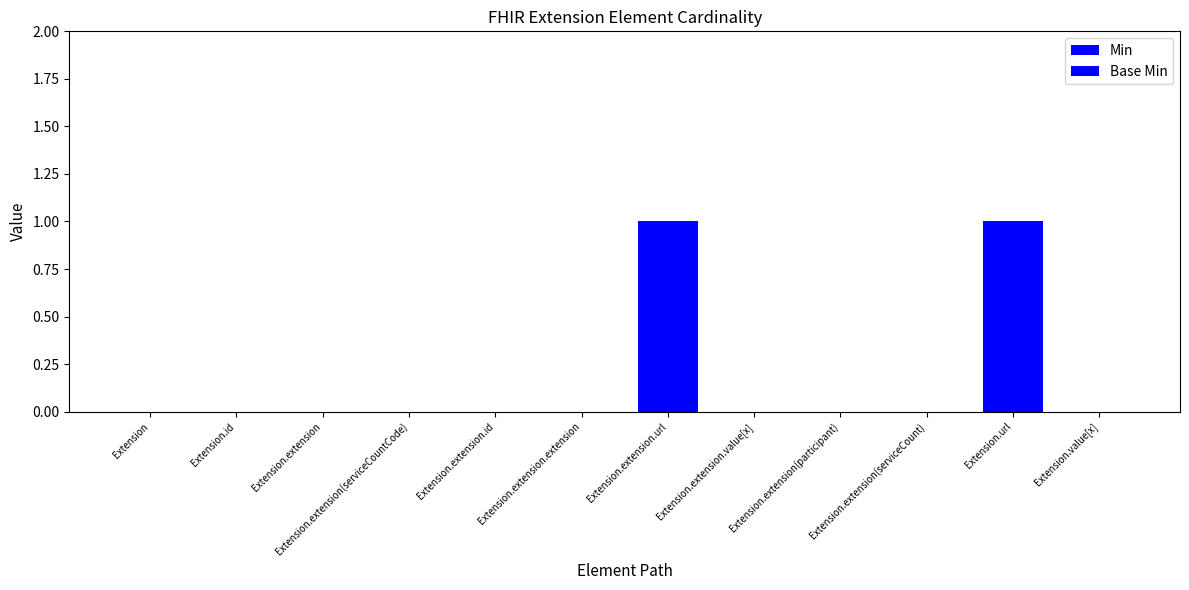

What is the difference between the maximum and minimum values in the Min series?

1